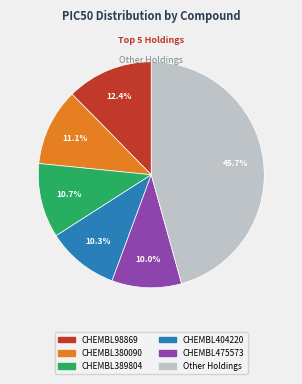

Does any single category account for the majority?

No